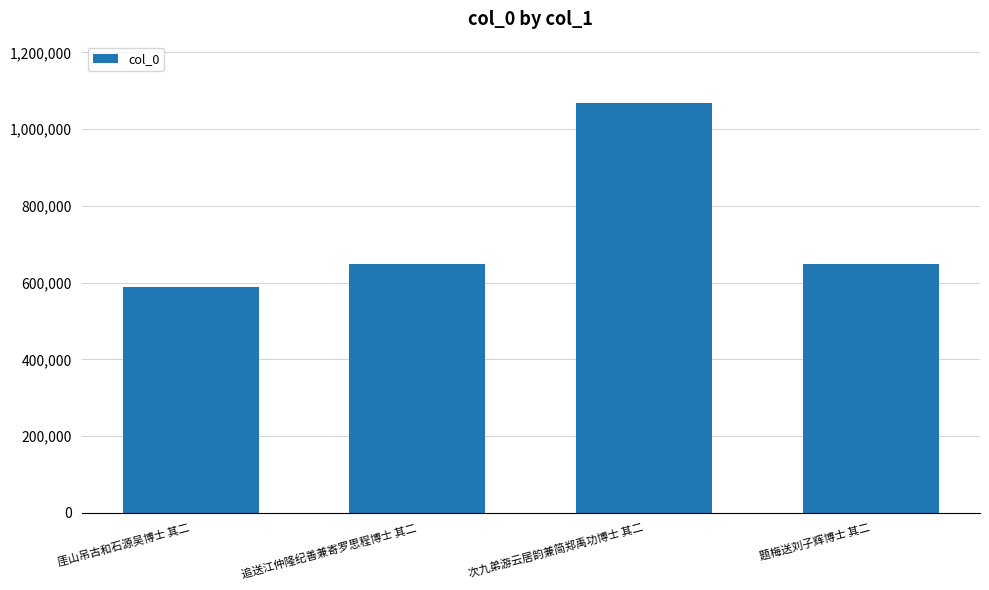

Is it true that the value at 追送江仲隆纪善兼寄罗思程博士 其二 is 649076?

True